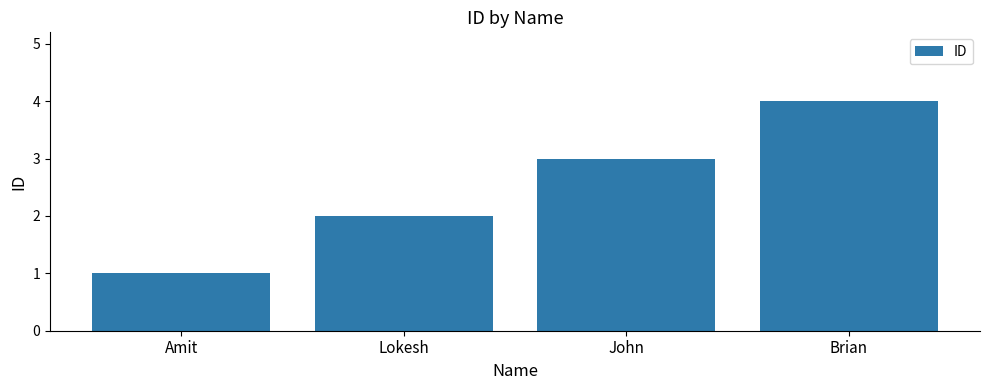

Which label corresponds to the smallest value in the chart?

Amit